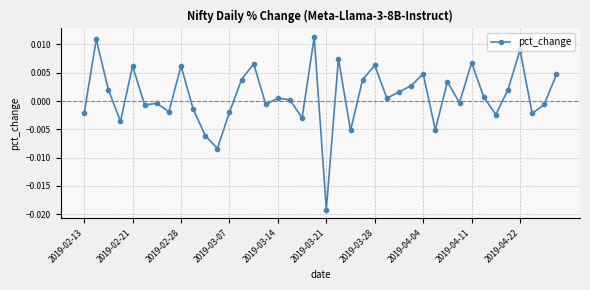

What is the label of the 21st point from the right?

19